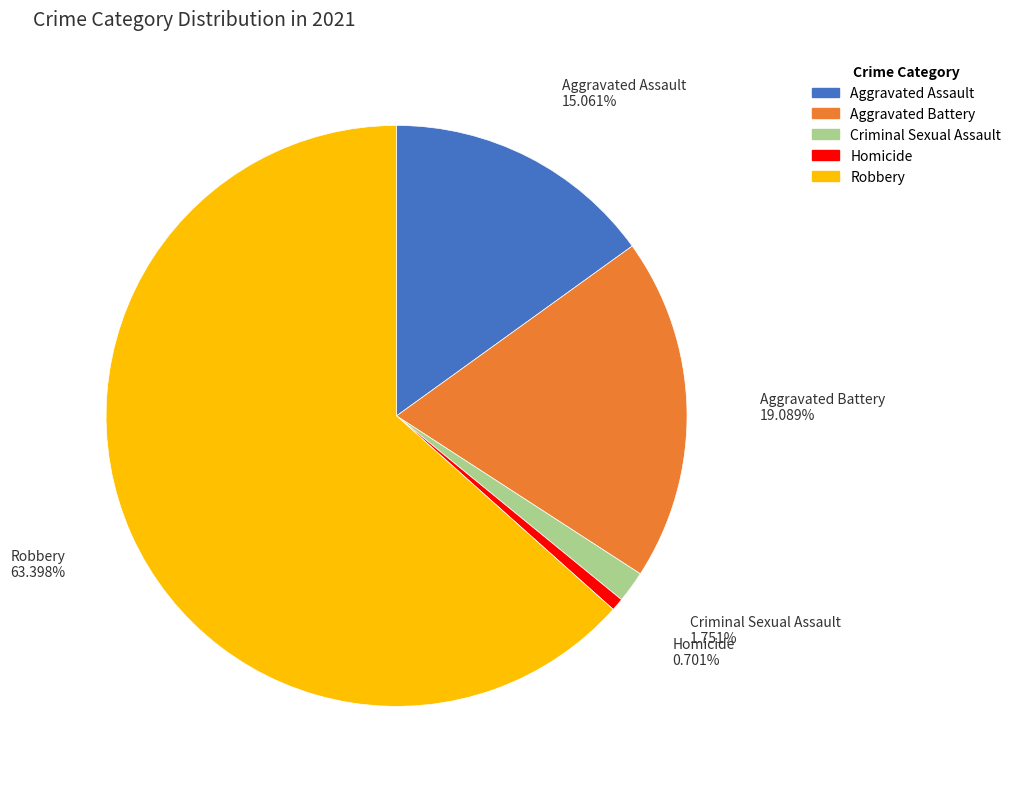

To the nearest percent, what percentage of the pie is Robbery?

63%